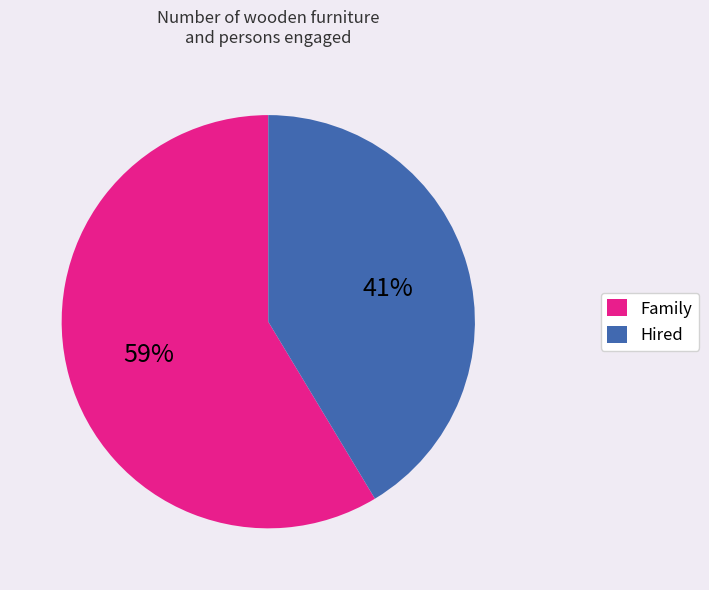

True or false: Hired accounts for 51% of the total.

False